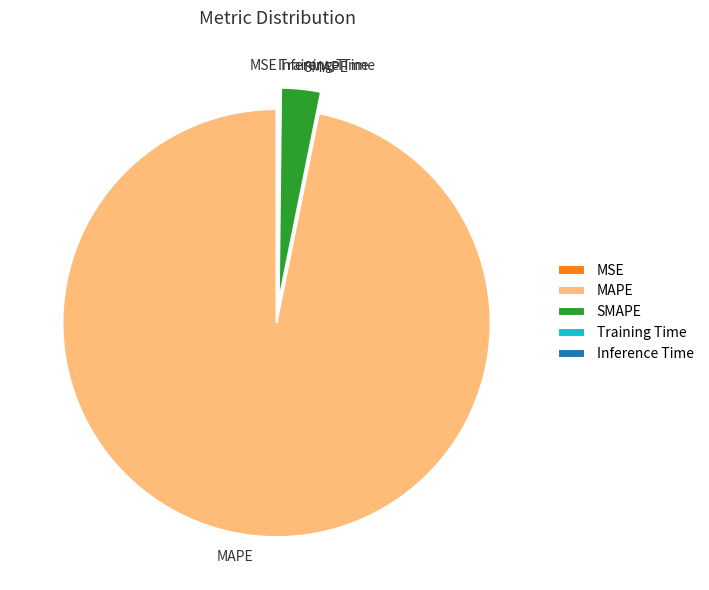

Is the sum of SMAPE and MAPE greater than half?

Yes